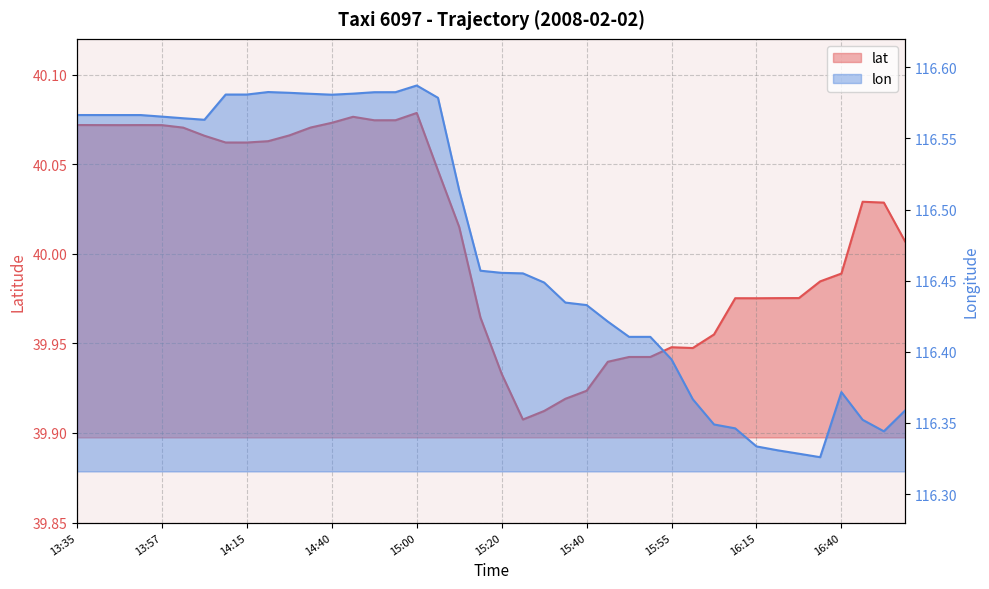

Is the value of lon at 16:50 greater than the value of lat at 17:05?

Yes